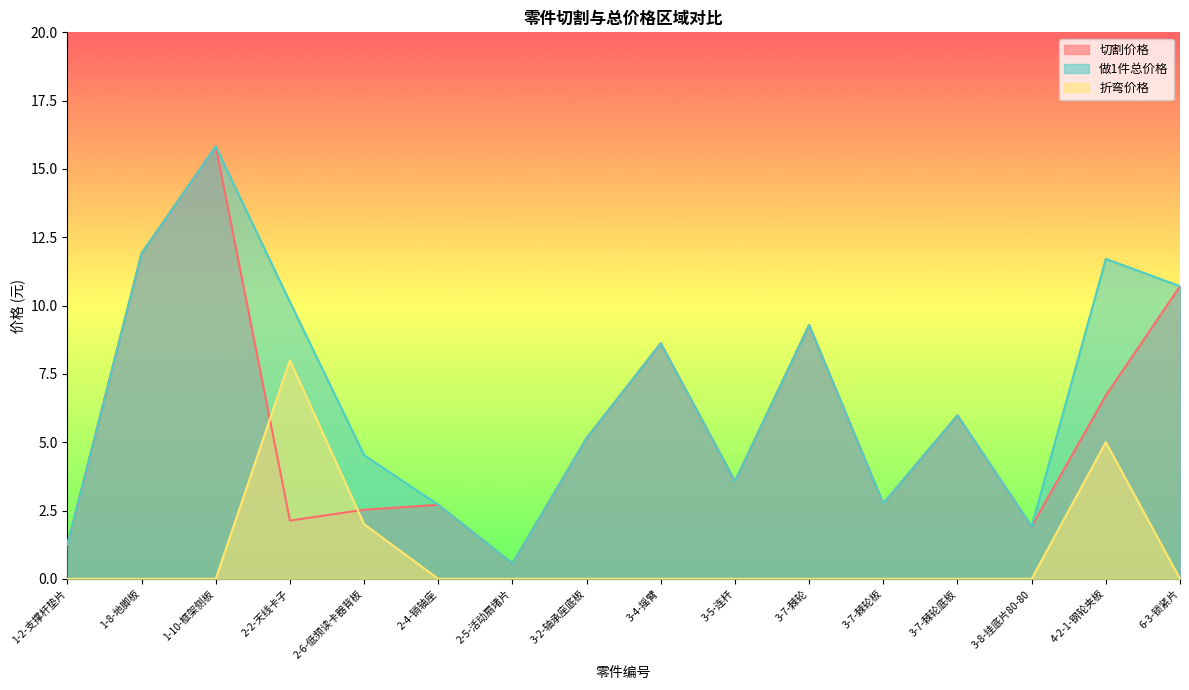

The 做1件总价格 series shows 6.0 at 3-7-棘轮底板. True or false?

True